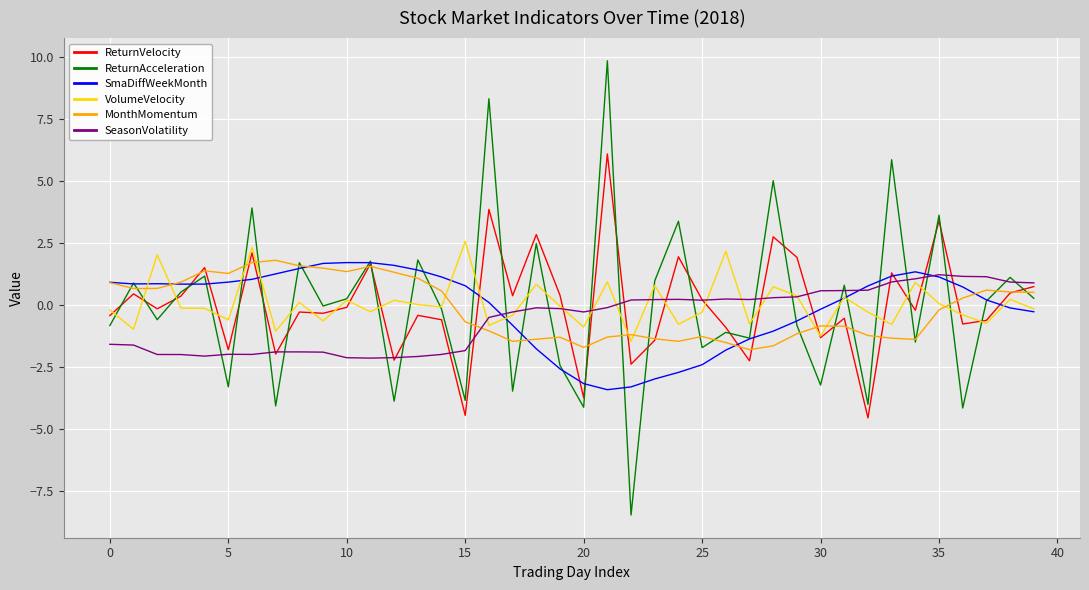

What is the lowest value of the VolumeVelocity series?

-1.5